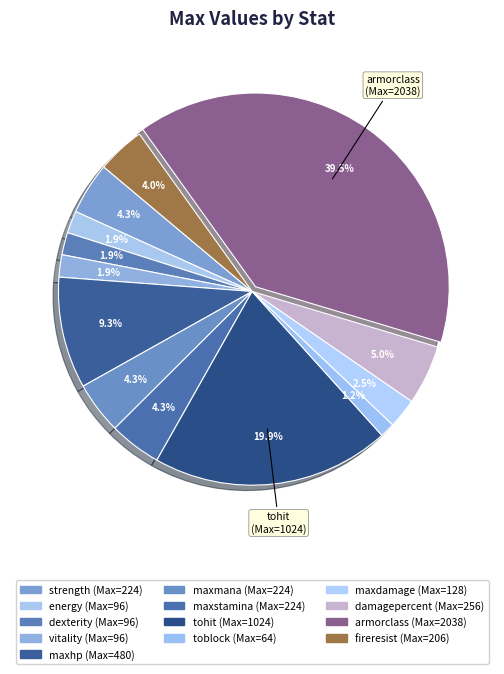

To the nearest percent, what is the average slice percentage?

8%